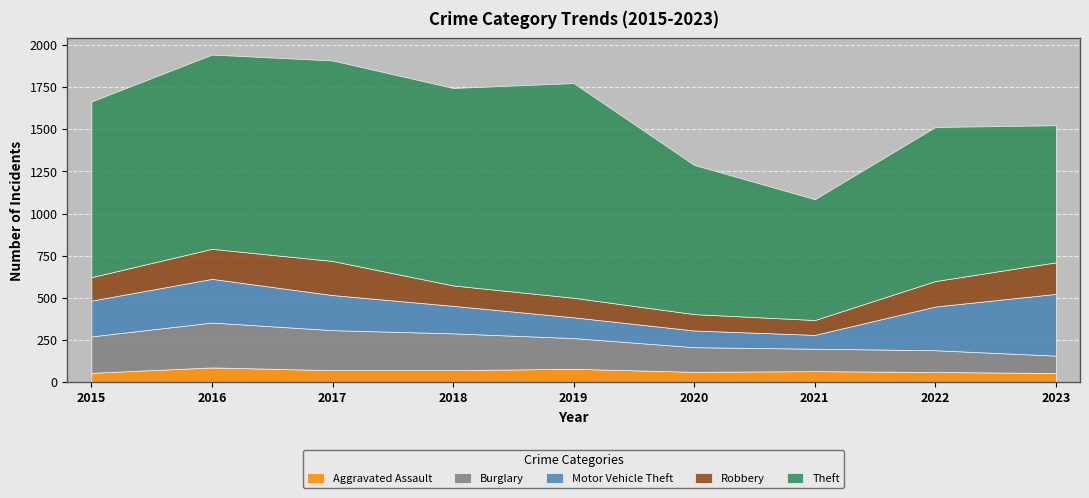

Between 2019 and 2020, which series saw the biggest shift?

Theft